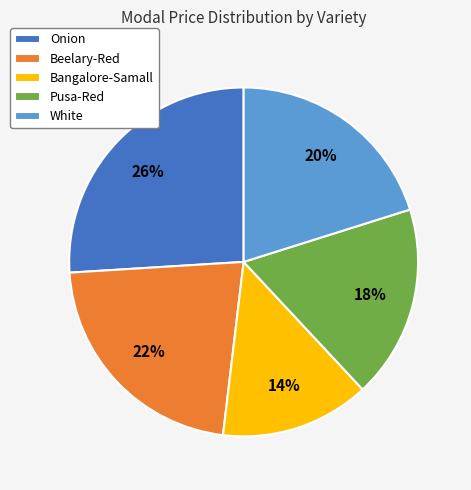

To the nearest percent, what is the difference between the largest and smallest slice percentages?

12%